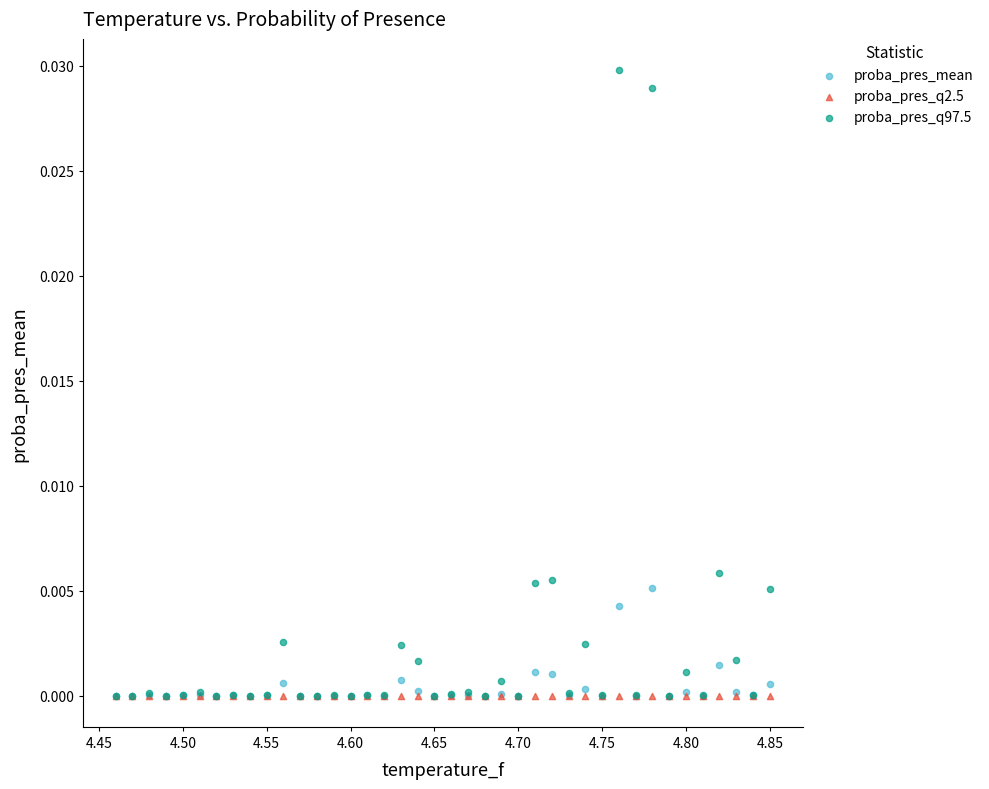

What are all the series names shown in the legend?

proba_pres_mean, proba_pres_q2.5, proba_pres_q97.5